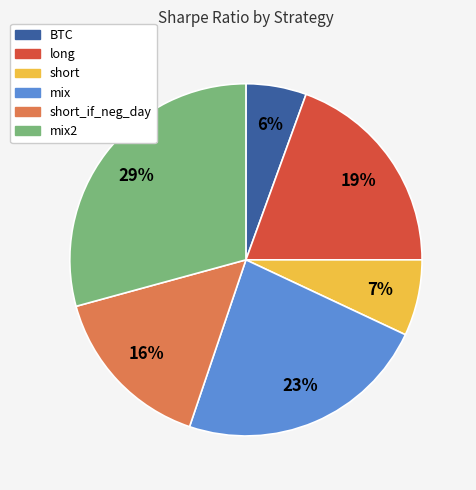

Does any single category account for the majority?

No